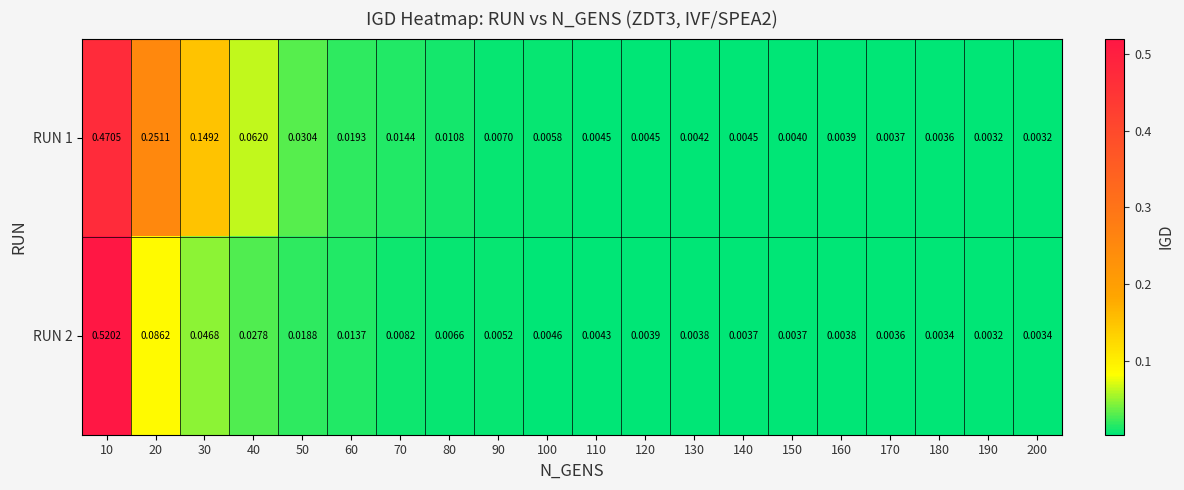

Is the value of RUN 1 at 70 greater than the value of RUN 2 at 200?

Yes